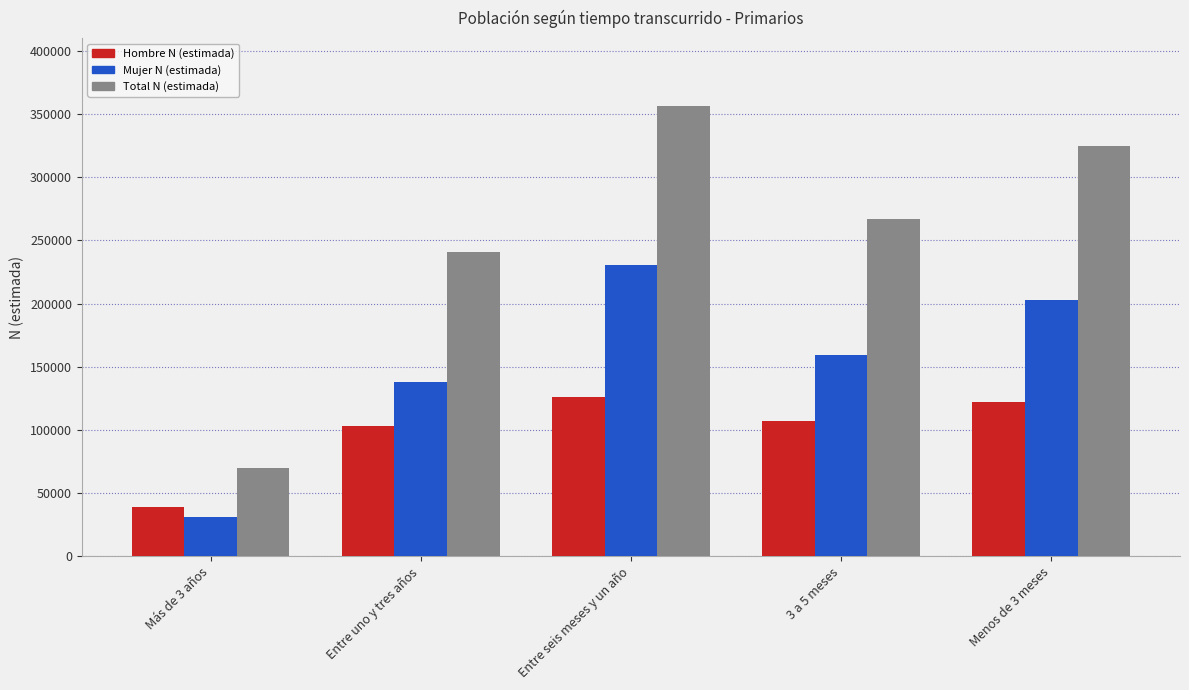

What is the sum of the Hombre N (estimada) values at Entre uno y tres años and Entre seis meses y un año?

228932